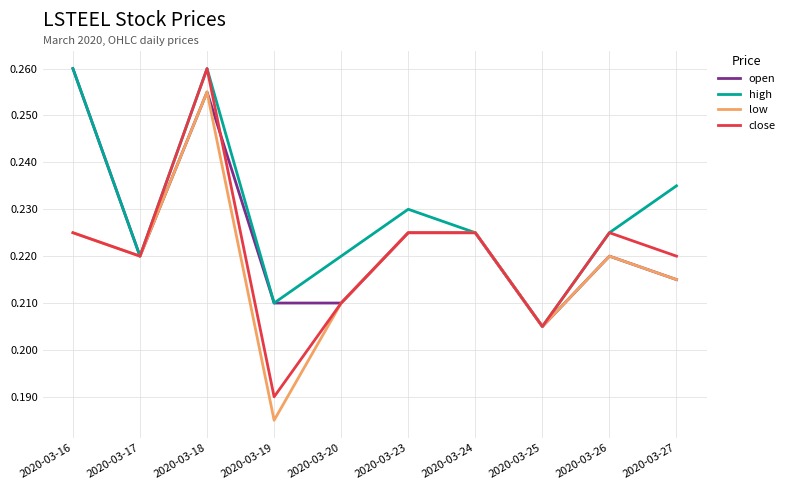

At which category does the chart reach its minimum across all series?

2020-03-19